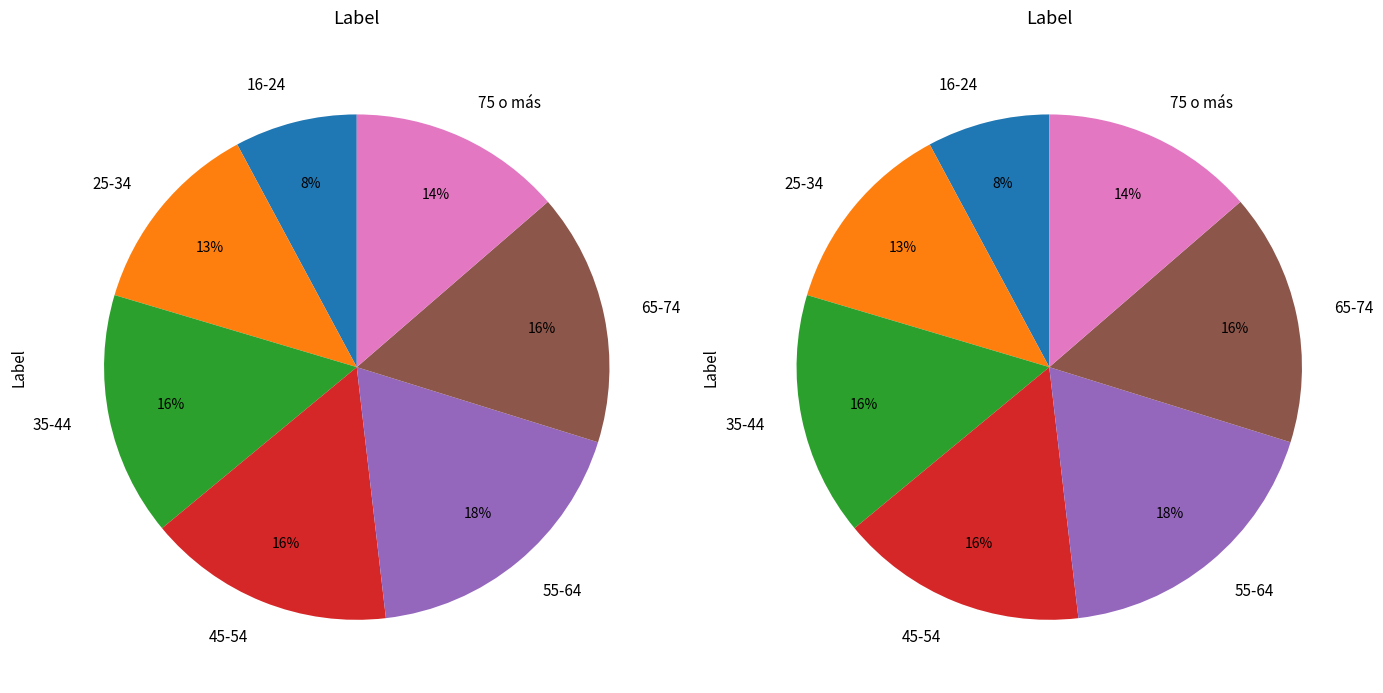

Does any single category account for the majority?

No